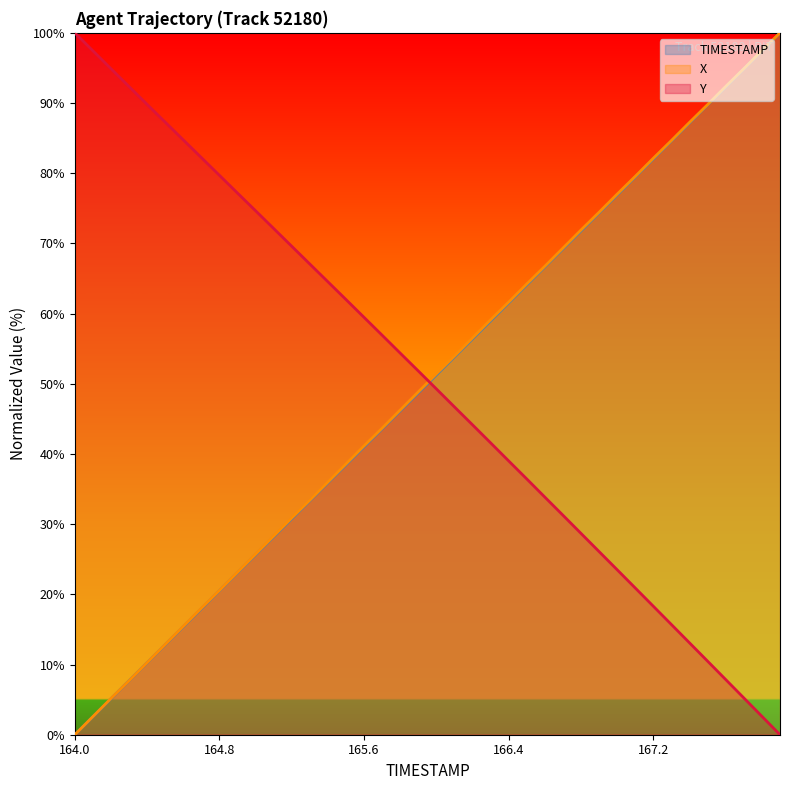

Reading left to right, extract all data points from this chart.

TIMESTAMP: 0.0	2.6	5.1	7.7	10.3	12.8	15.4	17.9	20.5	23.1	25.6	28.2	30.8	33.3	35.9	38.5	41.0	43.6	46.2	48.7	51.3	53.8	56.4	59.0	61.5	64.1	66.7	69.2	71.8	74.4	76.9	79.5	82.1	84.6	87.2	89.7	92.3	94.9	97.4	100.0
X: 0.0	2.6	5.2	7.7	10.3	12.9	15.4	18.0	20.6	23.1	25.7	28.3	30.9	33.4	36.0	38.6	41.2	43.7	46.3	48.8	51.4	54.0	56.5	59.1	61.7	64.2	66.8	69.3	71.9	74.5	77.0	79.6	82.1	84.7	87.3	89.8	92.4	94.9	97.5	100.0
Y: 100.0	97.4	94.9	92.3	89.8	87.3	84.7	82.2	79.7	77.2	74.6	72.1	69.6	67.1	64.5	62.0	59.5	56.9	54.4	51.8	49.3	46.7	44.1	41.6	39.0	36.4	33.8	31.3	28.7	26.1	23.5	20.9	18.3	15.7	13.1	10.5	7.9	5.2	2.6	0.0